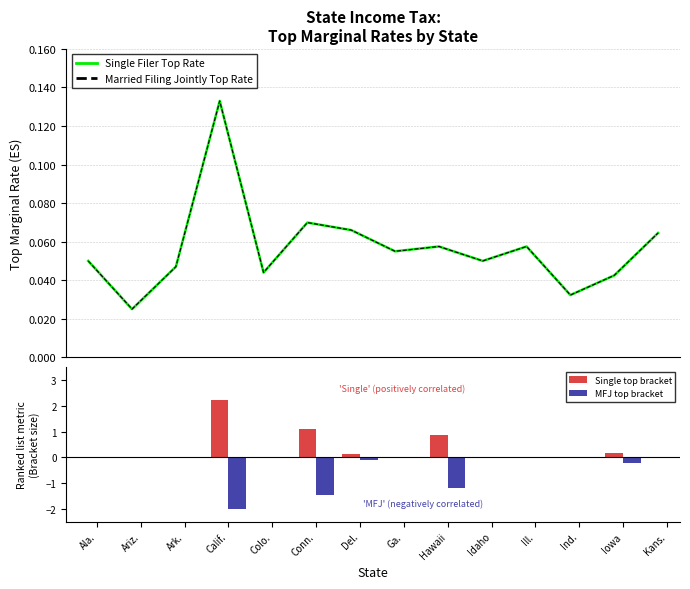

The value of MFJ top bracket at Ill. is -1.3. True or false?

False